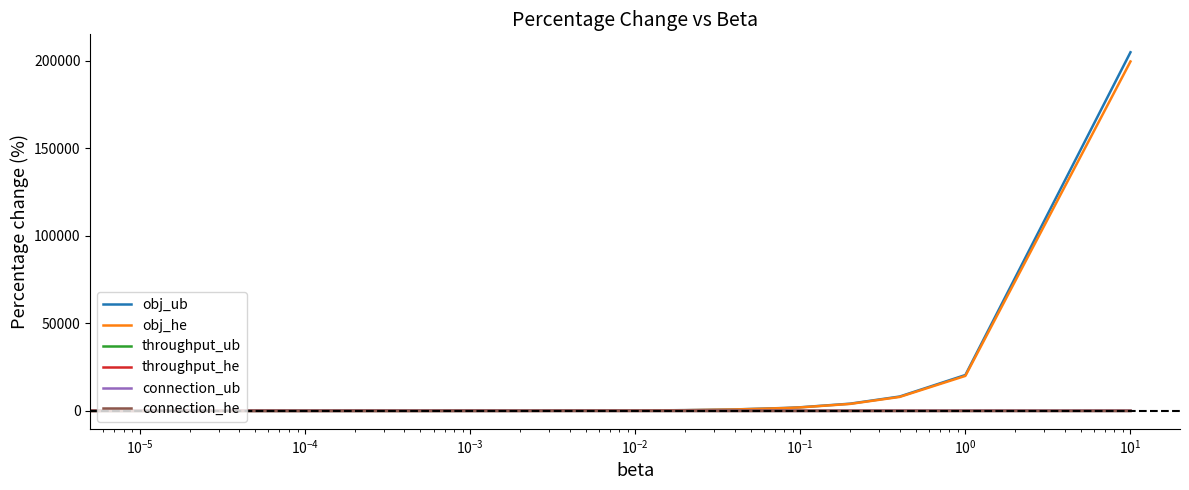

Which series has the largest range (max minus min)?

obj_ub